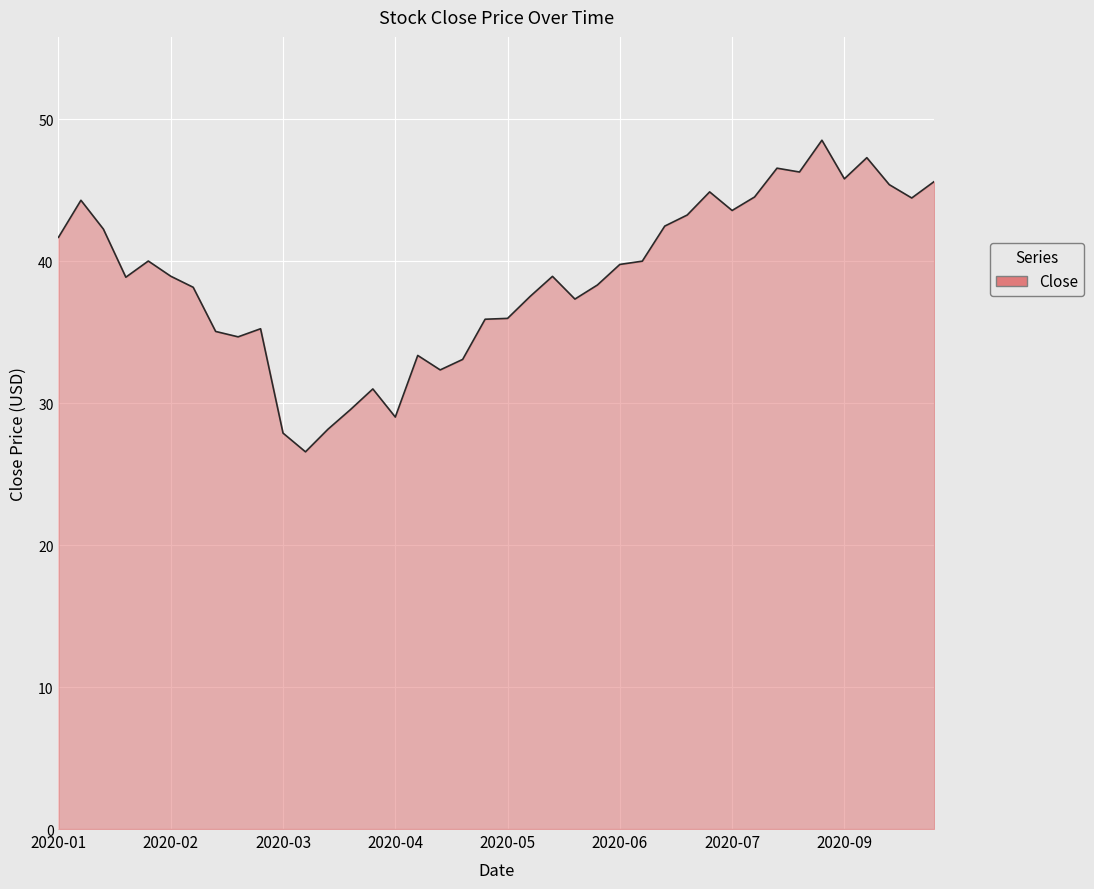

What is the maximum value shown in the chart?

48.5